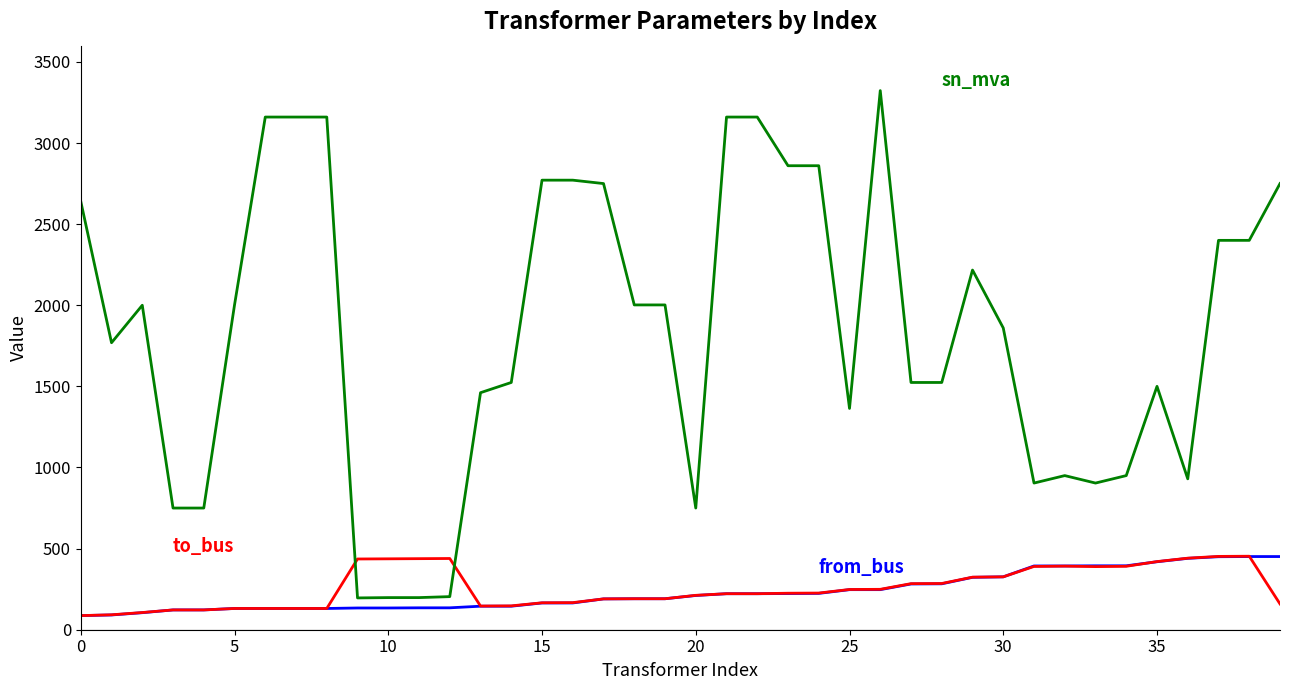

What is the maximum value shown in the chart?

3323